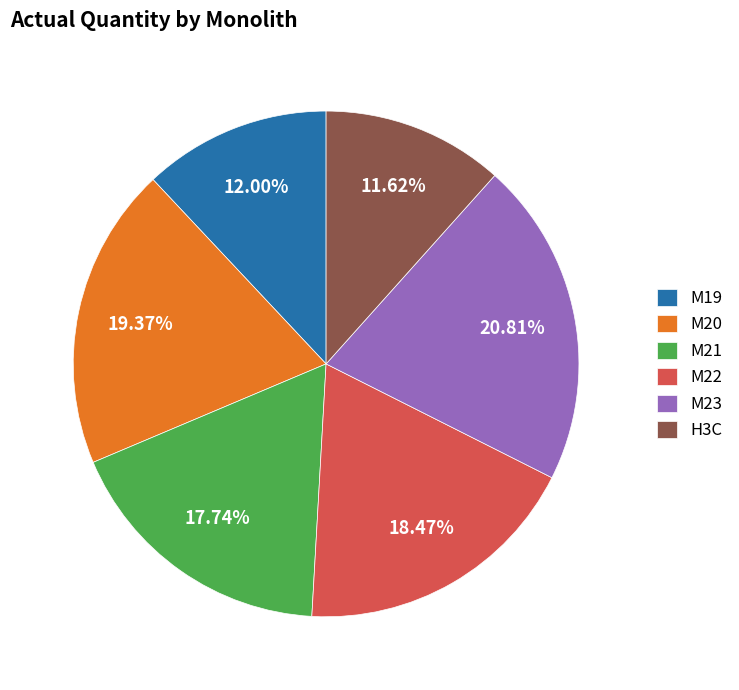

To the nearest percent, what is the combined percentage of M20 and H3C?

31%